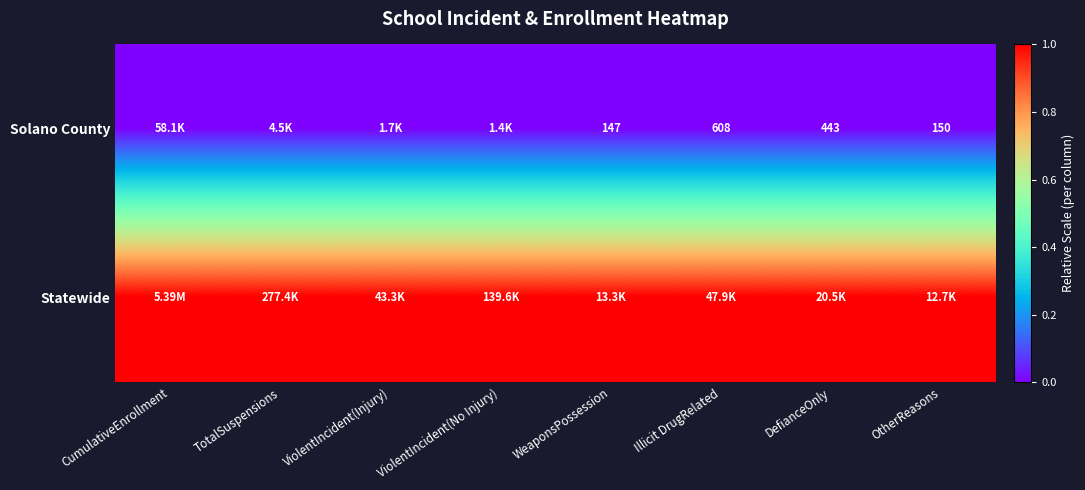

What is the spread (max minus min) of values at ViolentIncident(Injury)?

1